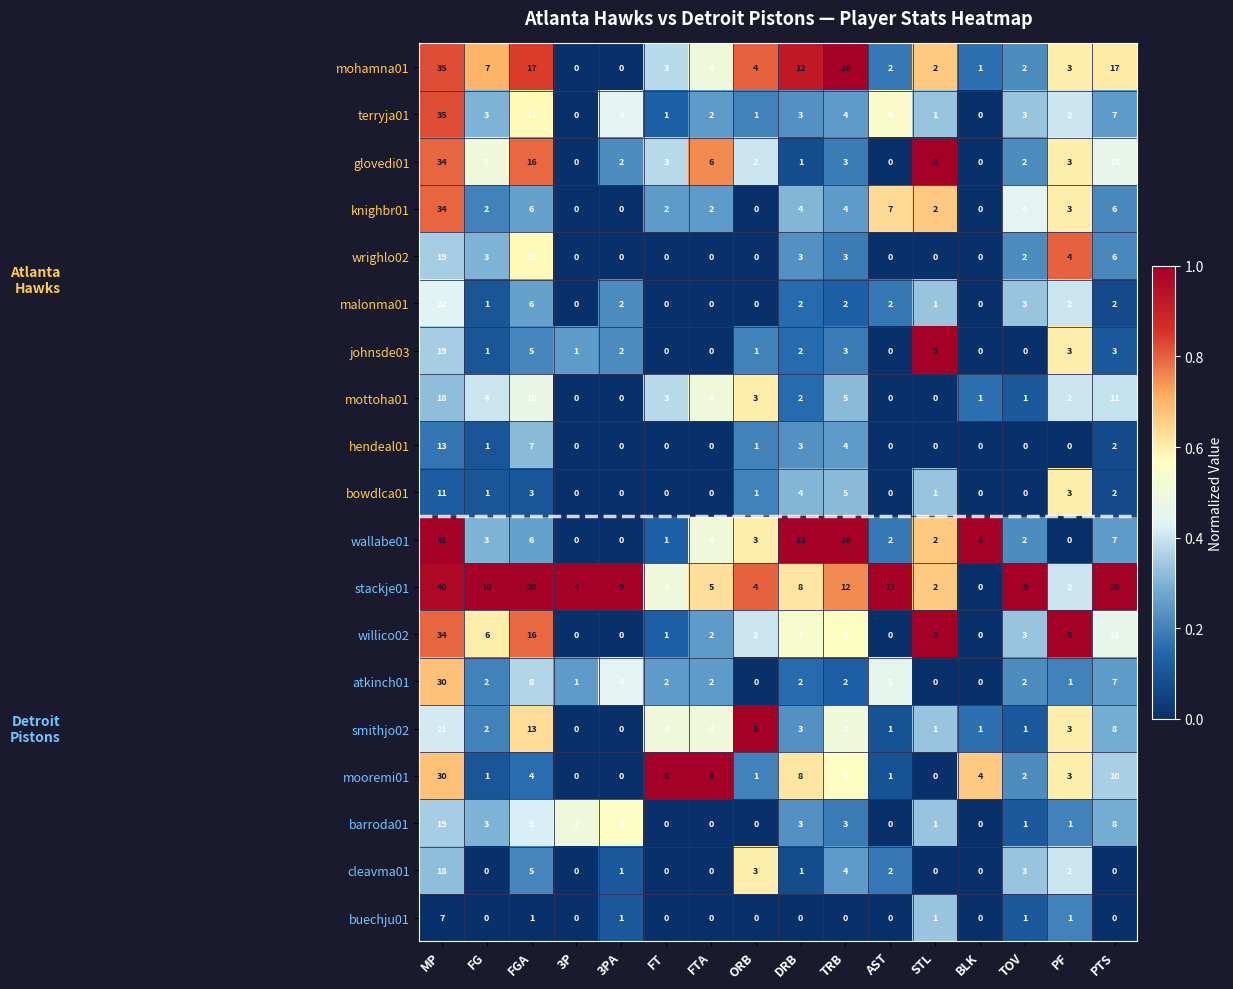

Which series has the largest range (max minus min)?

wallabe01